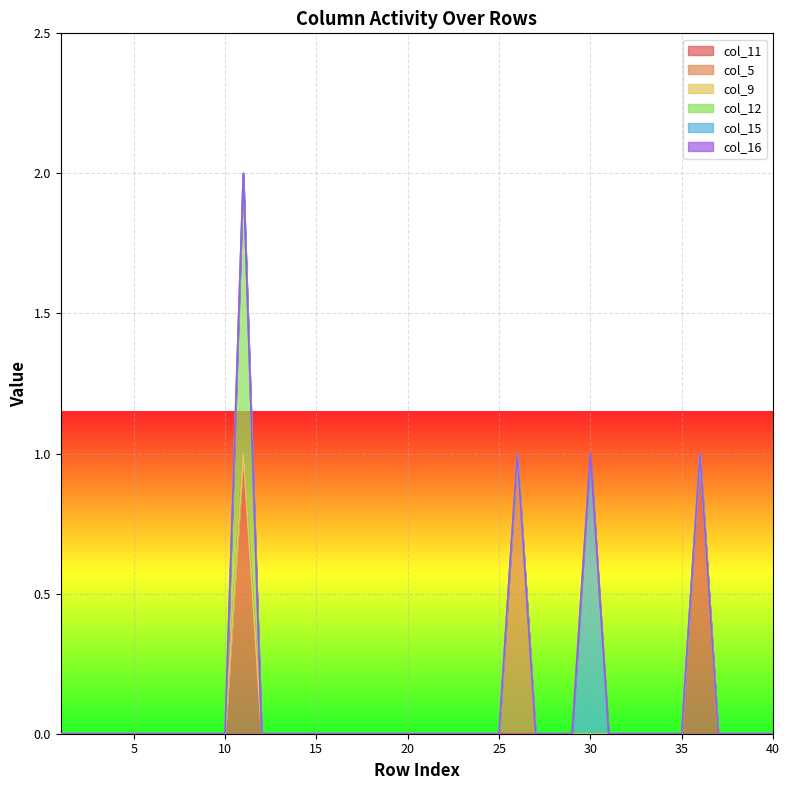

True or false: col_9 and col_11 cross at least once.

False